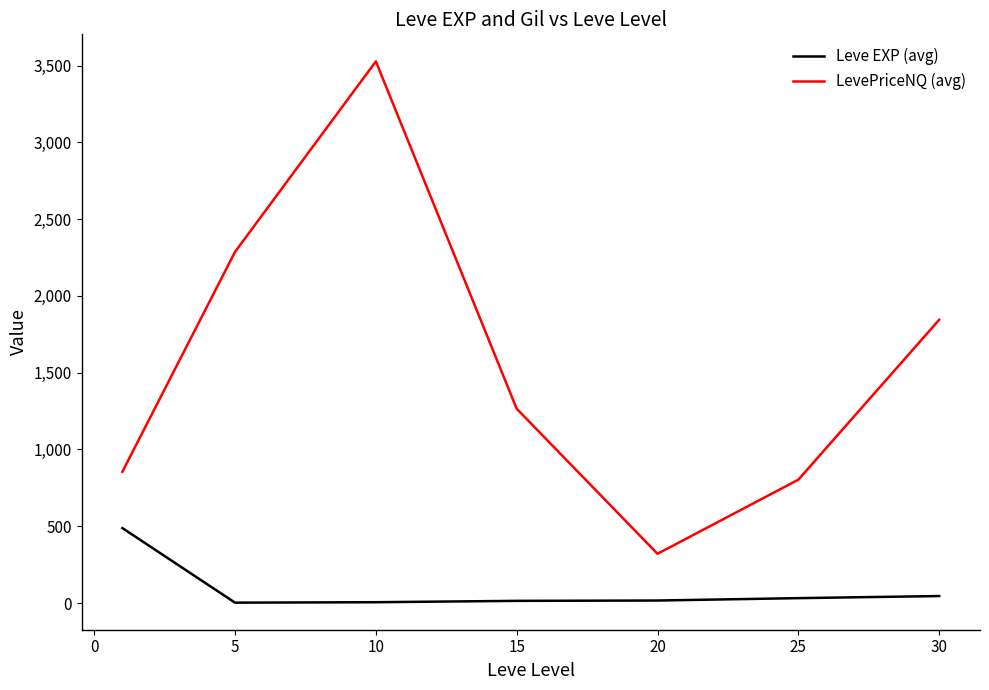

Which series has the largest total across all categories?

LevePriceNQ (avg)